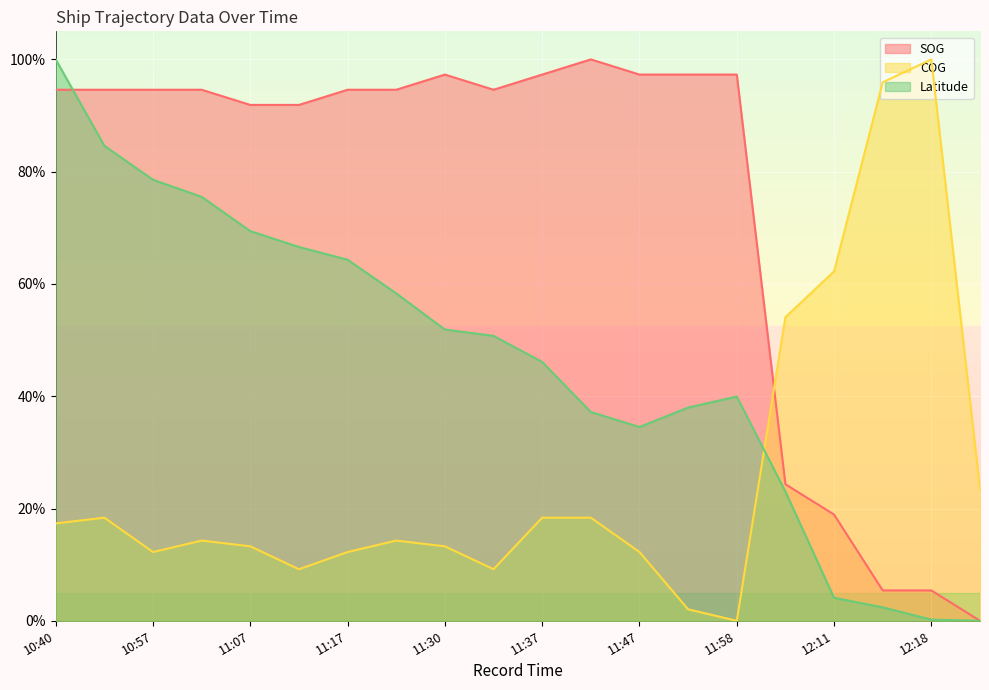

List the series in order of their peak value, lowest first.

SOG, COG, Latitude